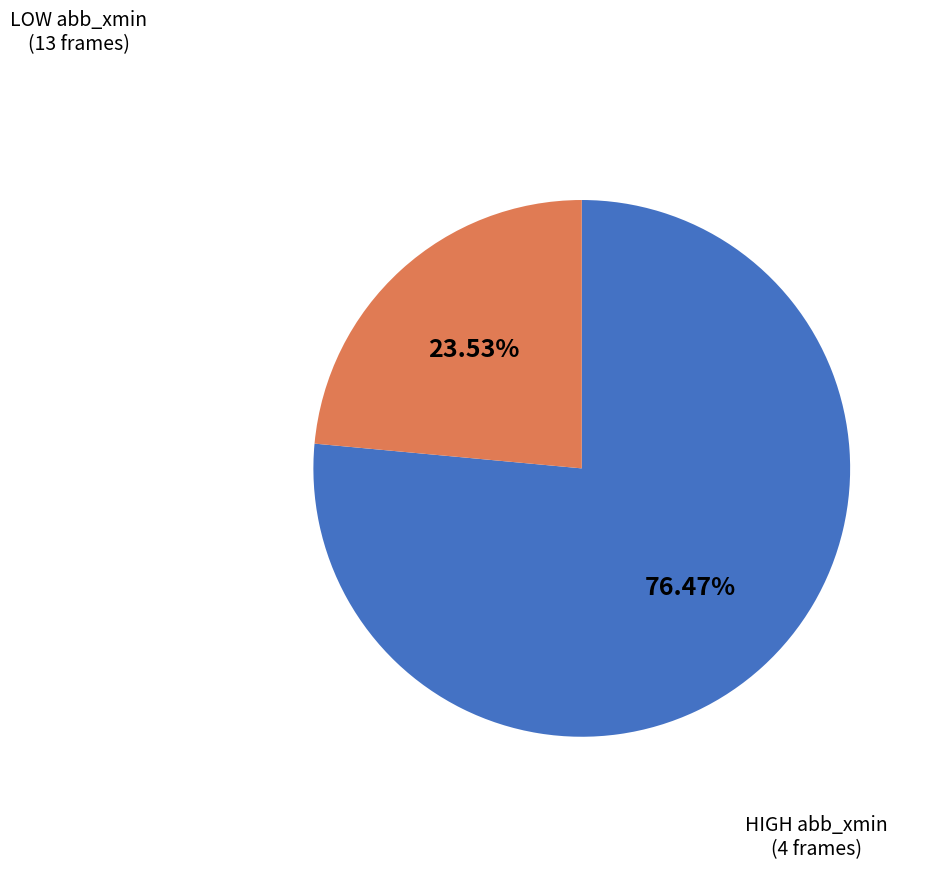

Is there a majority slice in this chart?

Yes